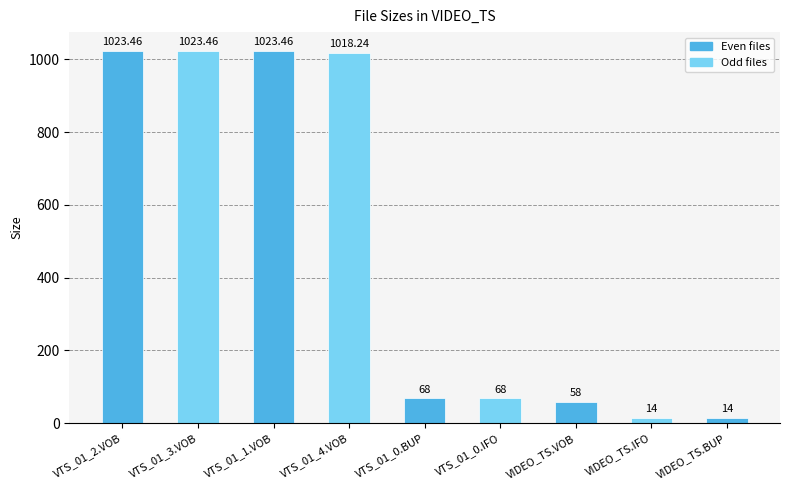

What is the difference between the second highest and second lowest values?

1009.5